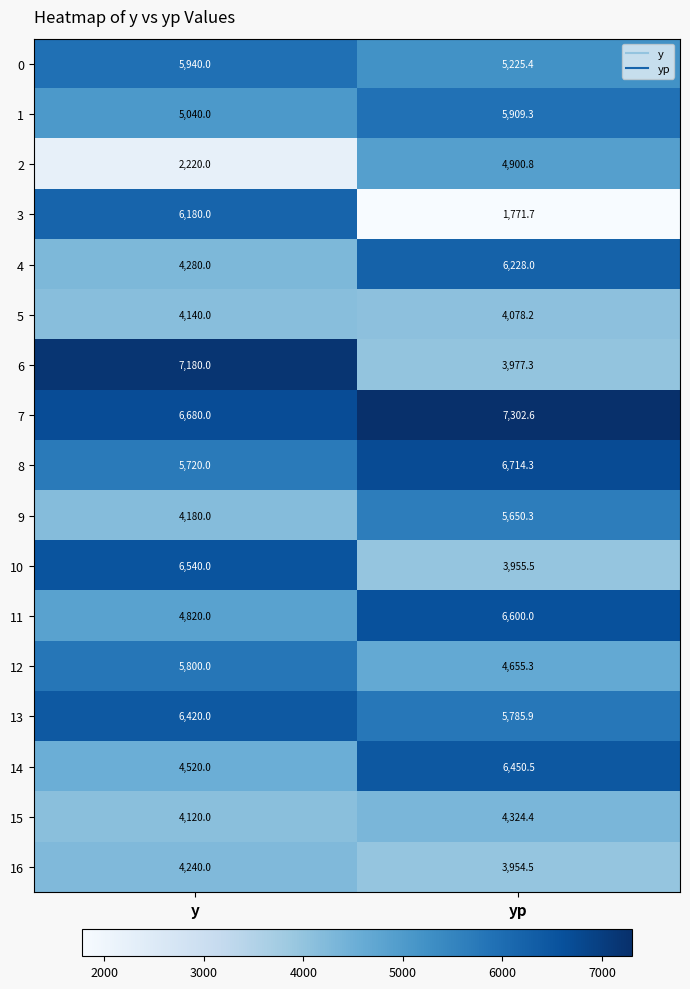

Where is 9 nearest to the value 4915?

y